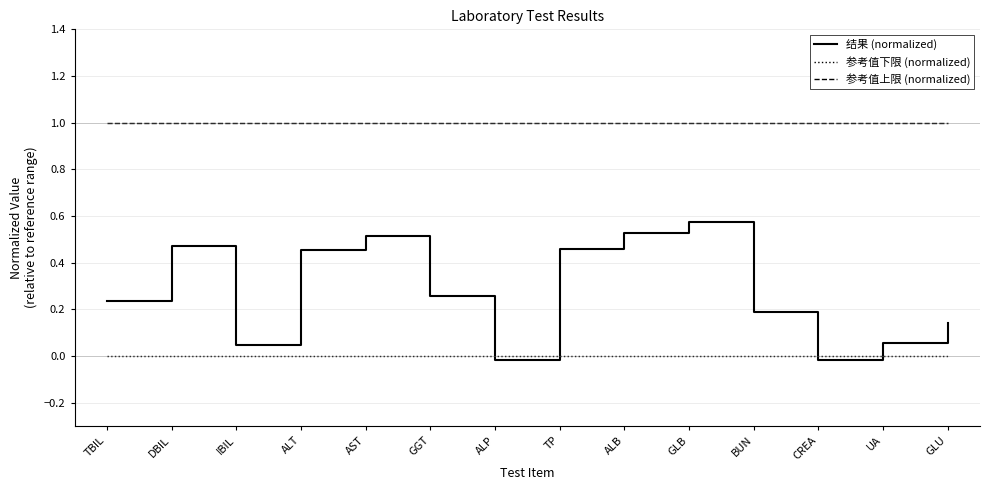

Which series has the largest total across all categories?

参考值上限 (normalized)